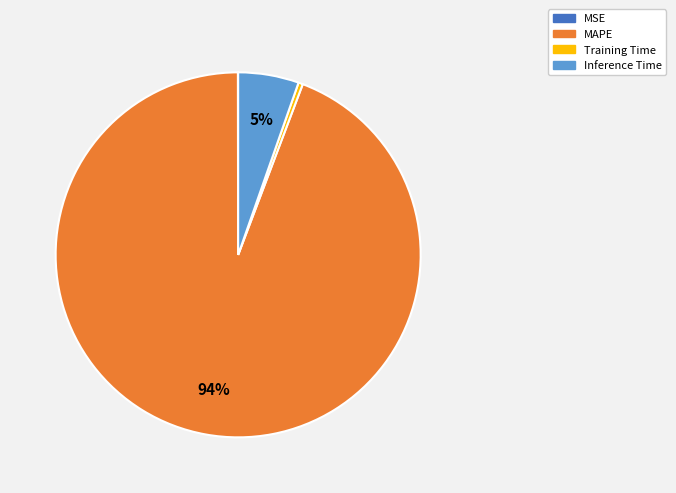

Is the sum of Training Time and MAPE greater than half?

Yes